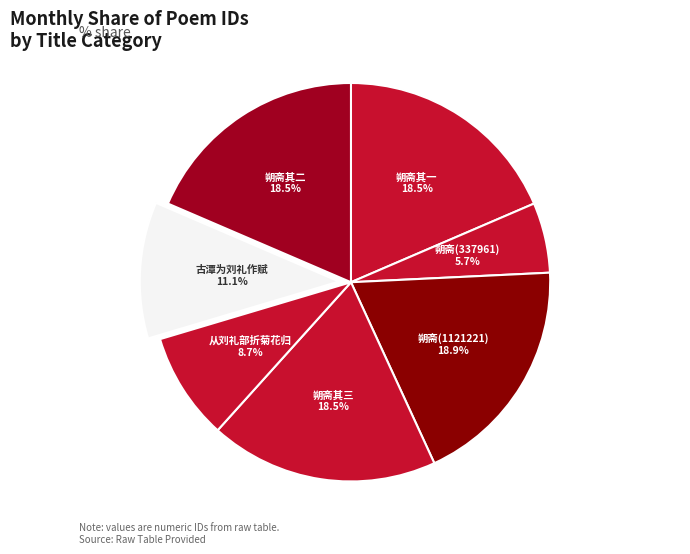

Which has a higher value, 朔斋(337961) or 从刘礼部折菊花归?

从刘礼部折菊花归